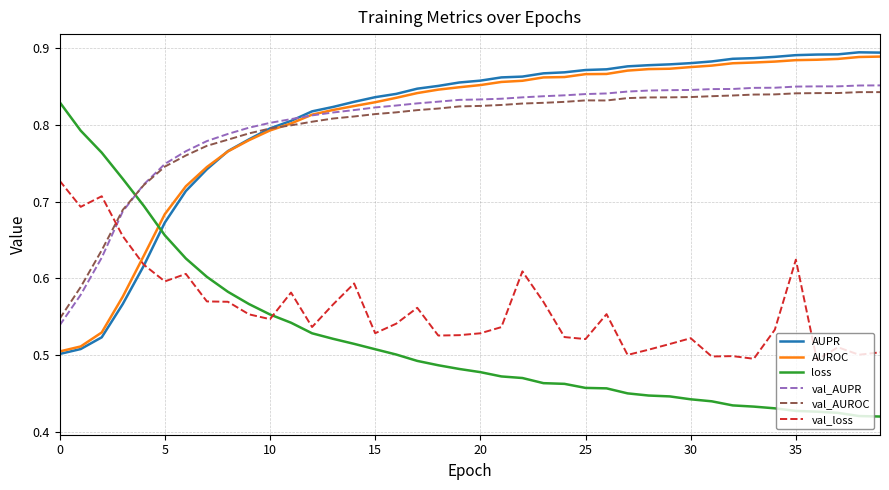

How many intersections are there between AUROC and loss?

1